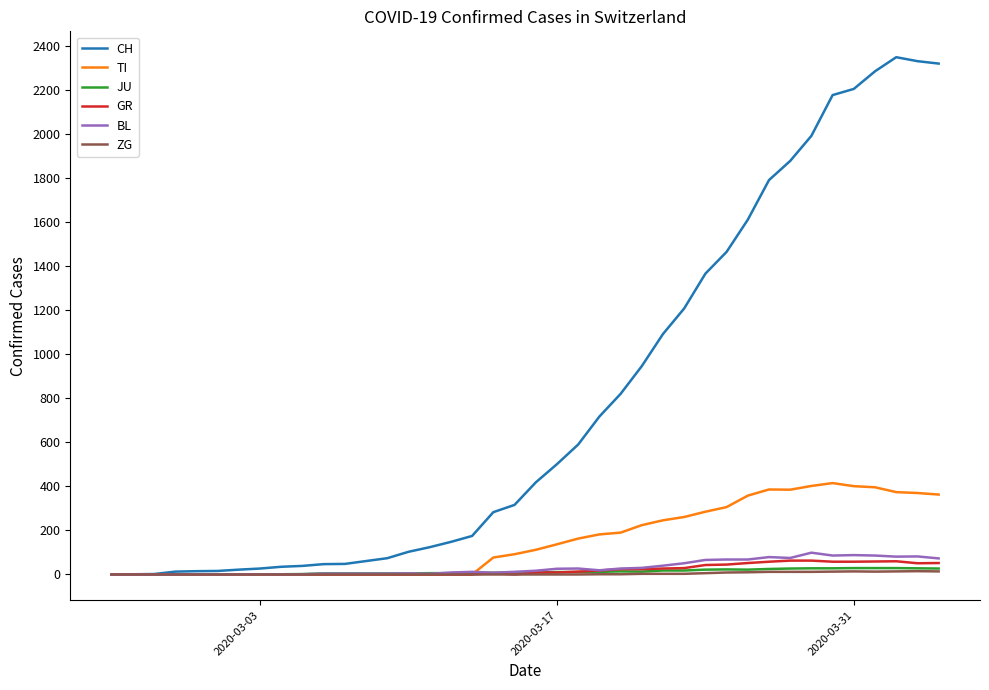

Which series has the largest range (max minus min)?

CH